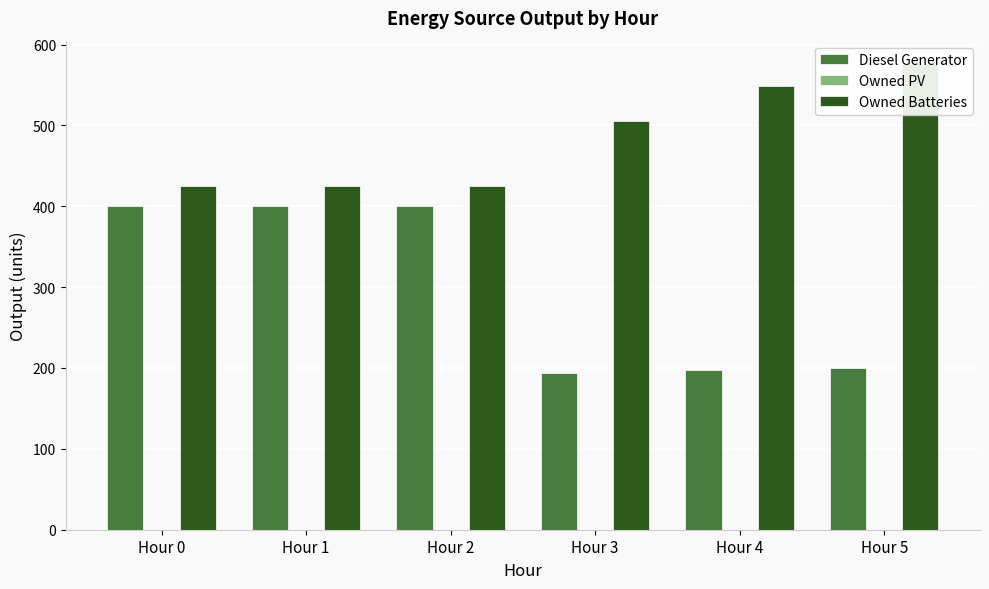

At how many categories does at least one series exceed 167?

6